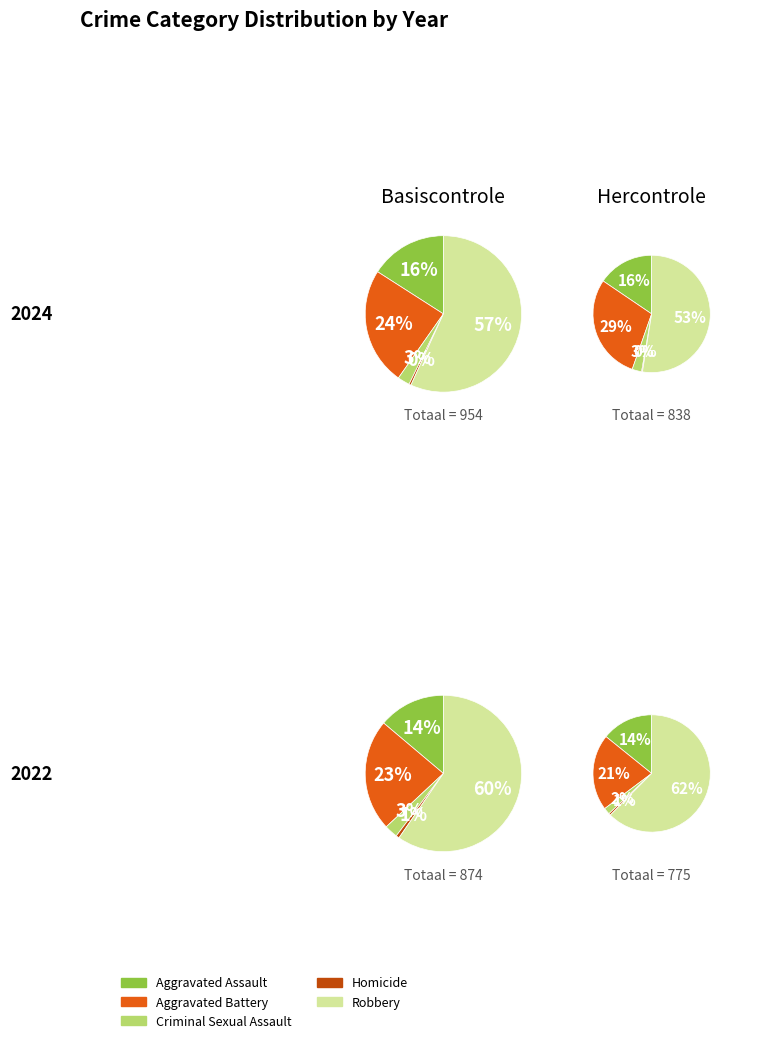

Count the number of slices in the pie.

5